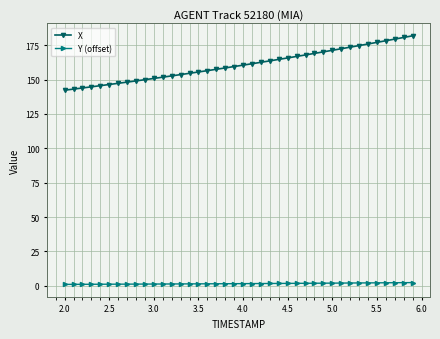

At how many categories does at least one series exceed 37?

40